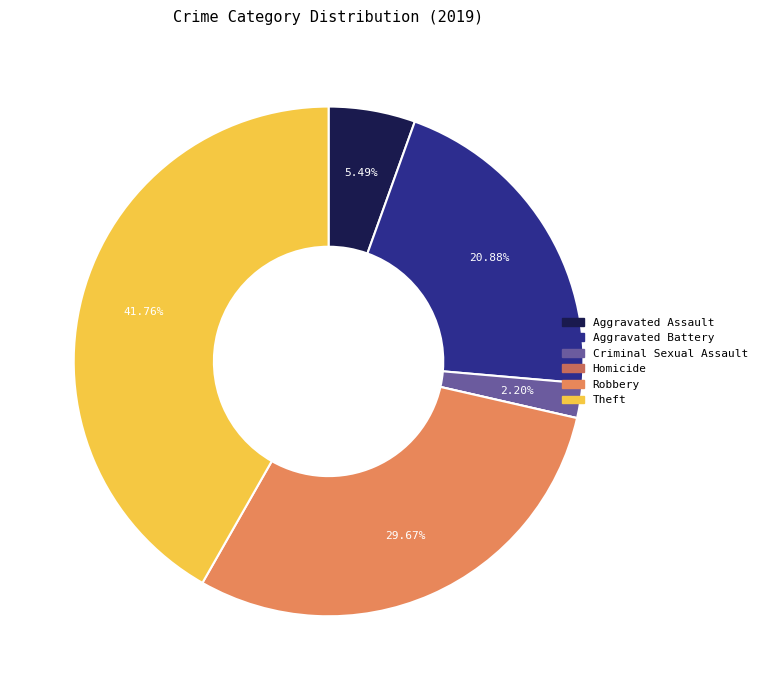

What percentage is the Aggravated Battery slice, to the nearest percent?

21%